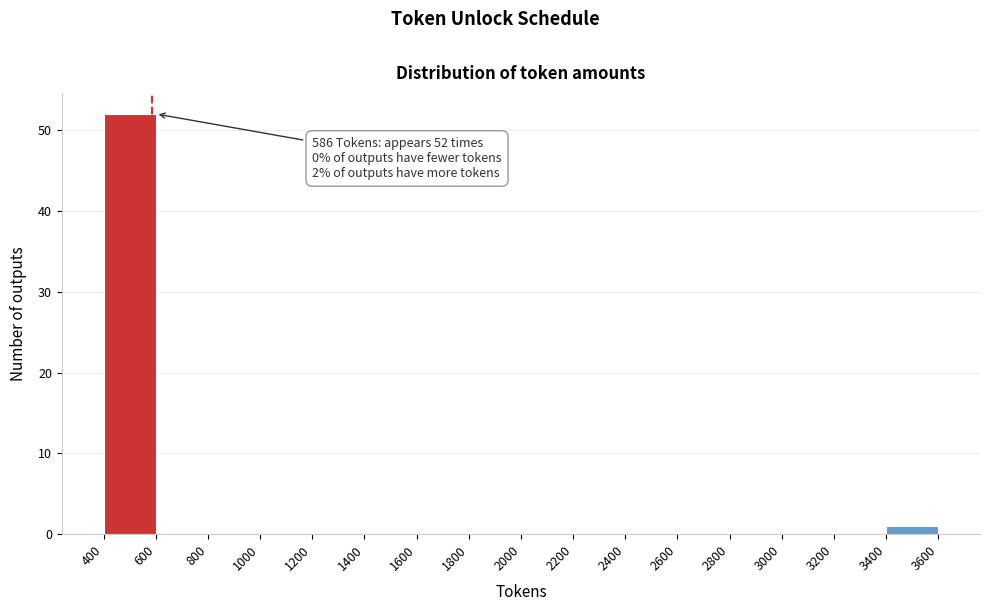

Over which range of the x-axis is the bar tallest?

400 to 600